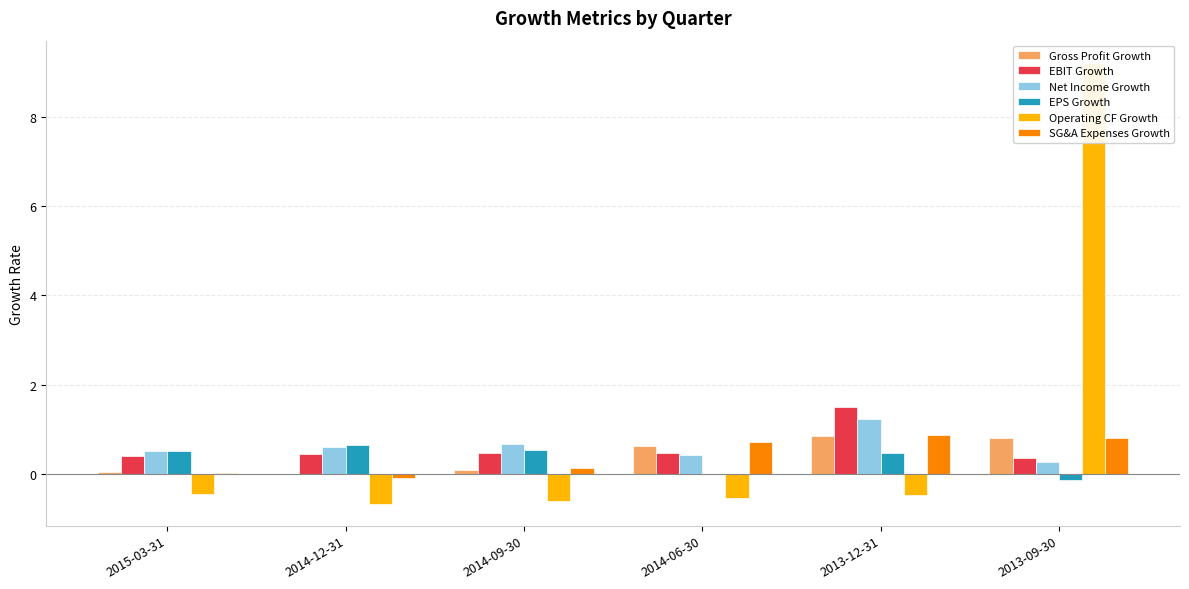

How many groups of bars are there?

6